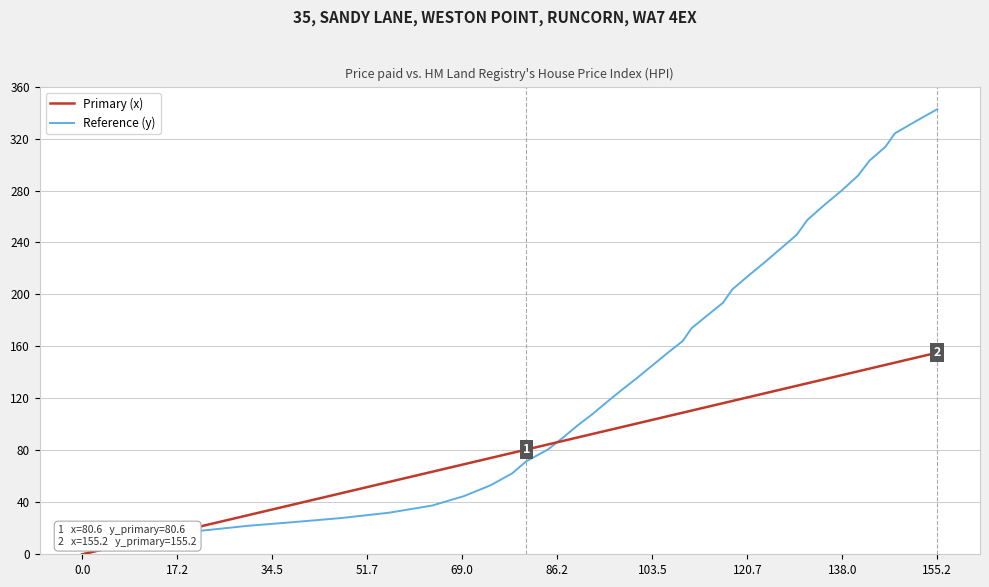

How many lines are shown in the chart?

2